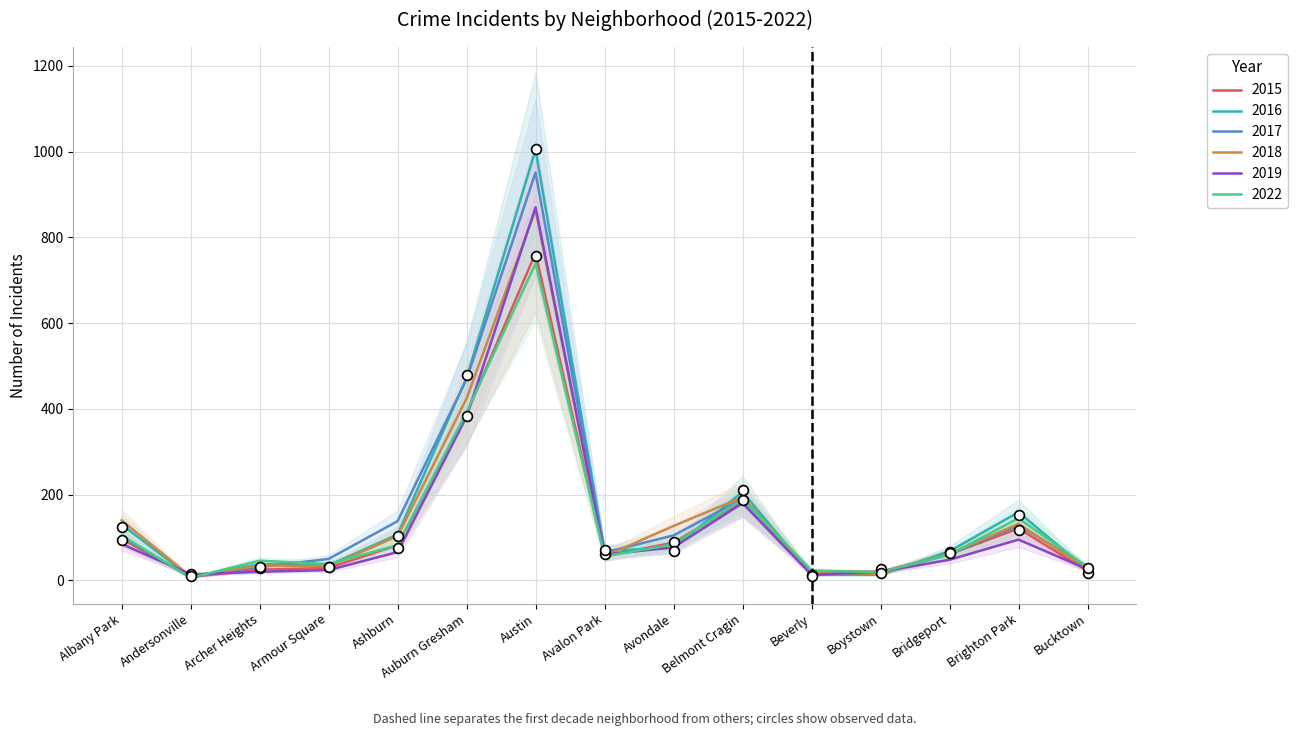

At which category is the sum across all series the highest?

Austin